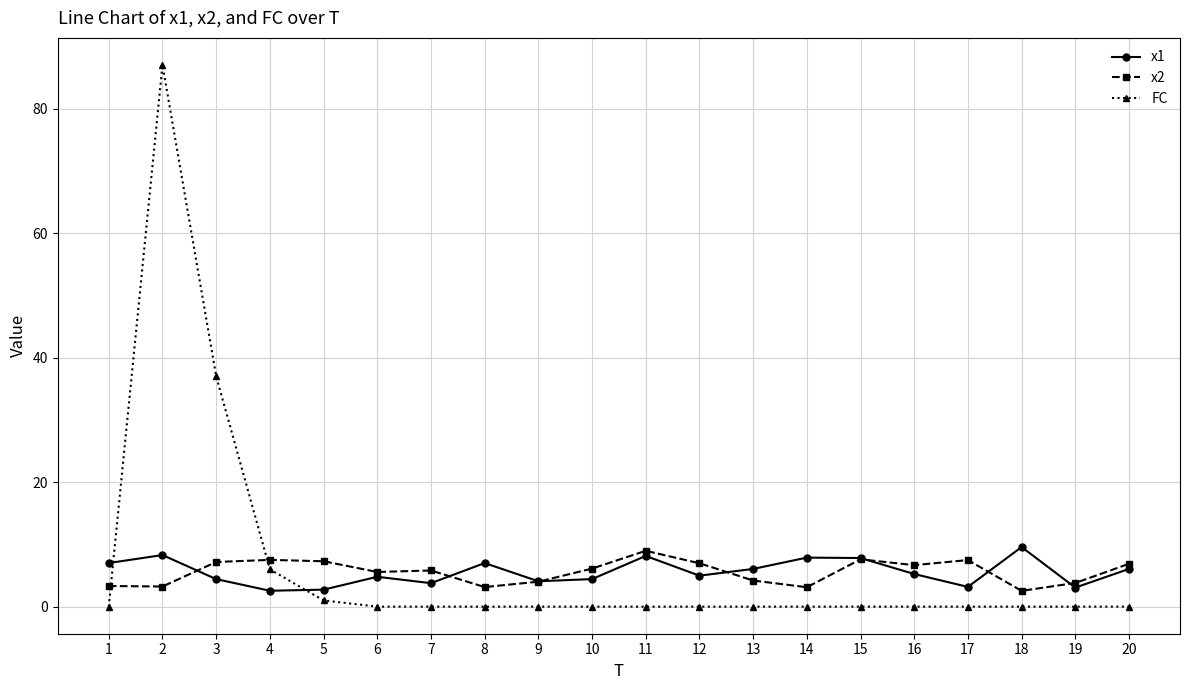

Read the x1 value at 11.

8.1